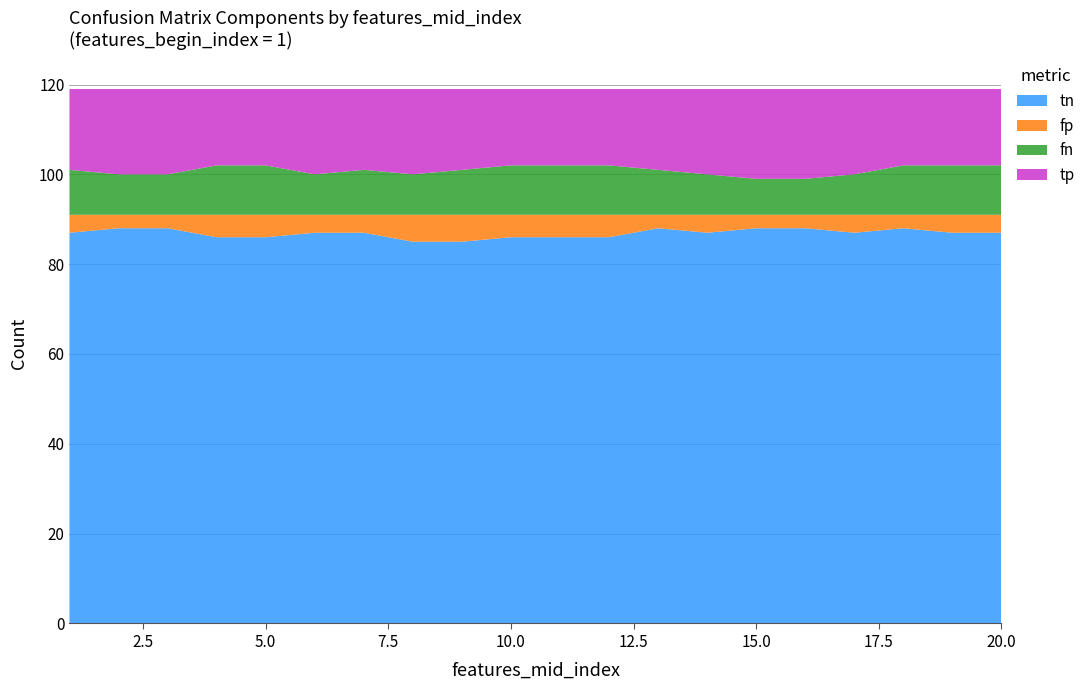

Reading left to right, list all the values displayed in this chart.

tn: 87	88	88	86	86	87	87	85	85	86	86	86	88	87	88	88	87	88	87	87
fp: 4	3	3	5	5	4	4	6	6	5	5	5	3	4	3	3	4	3	4	4
fn: 10	9	9	11	11	9	10	9	10	11	11	11	10	9	8	8	9	11	11	11
tp: 18	19	19	17	17	19	18	19	18	17	17	17	18	19	20	20	19	17	17	17